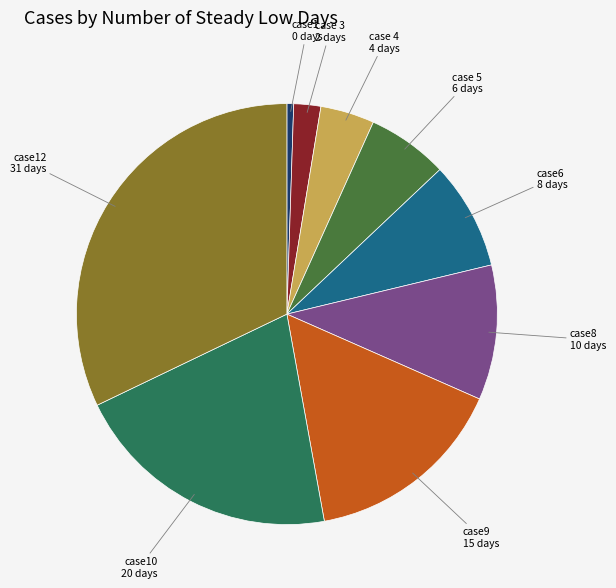

Does case1 account for over 50% of the chart?

No